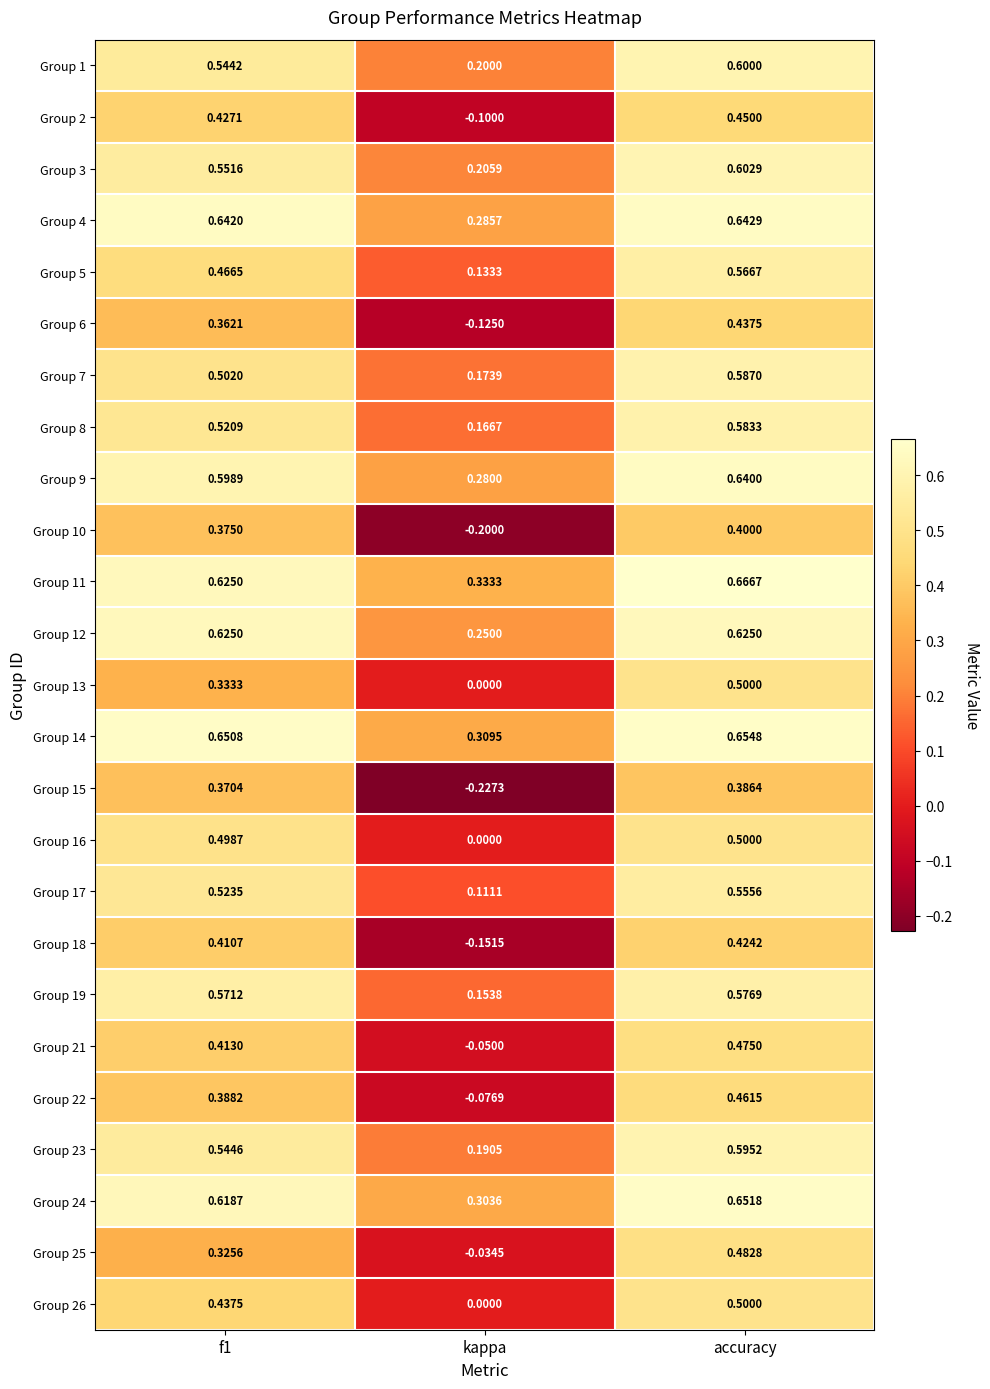

Which category has the lowest value in the Group 26 series?

kappa